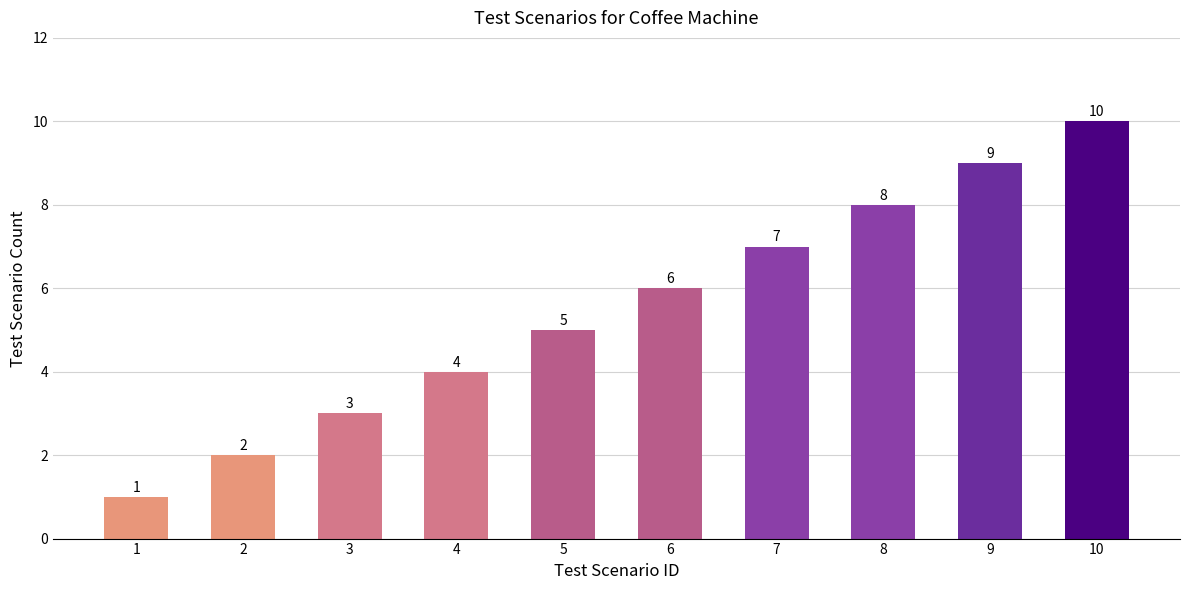

Which category has the highest value across all series?

10